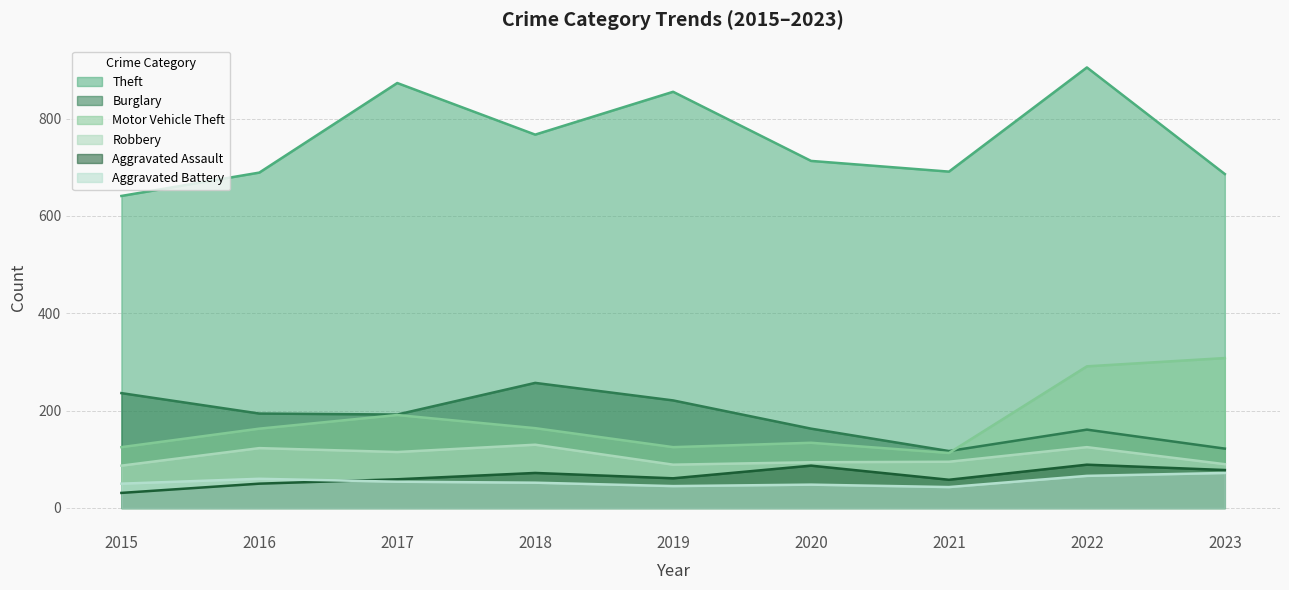

At which category does Robbery reach its first local peak?

2016